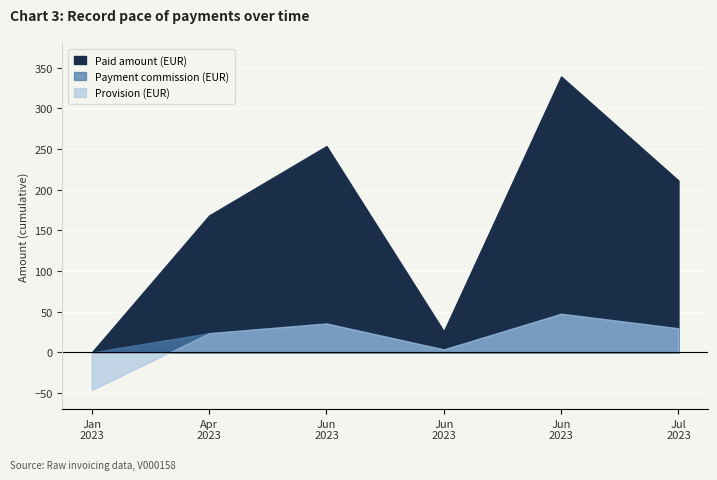

Which category has the highest value across all series?

2023-06-30